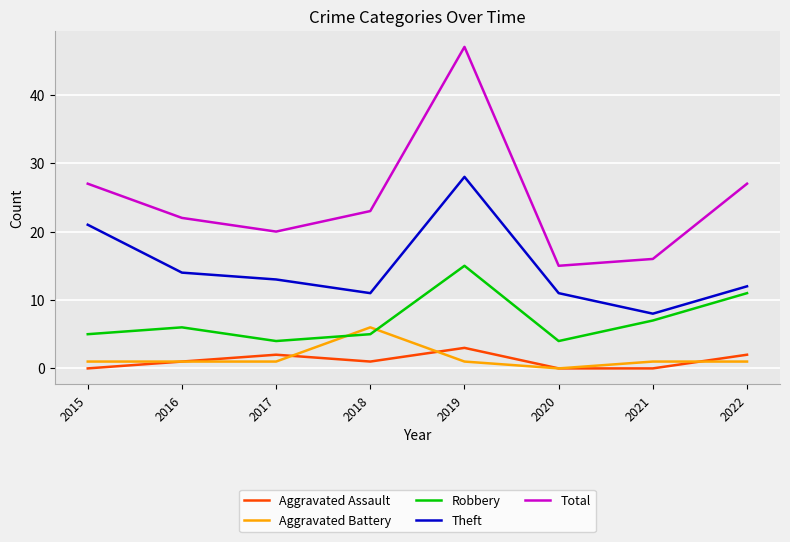

Is the value of Theft at 2015 greater than the value of Total at 2020?

Yes